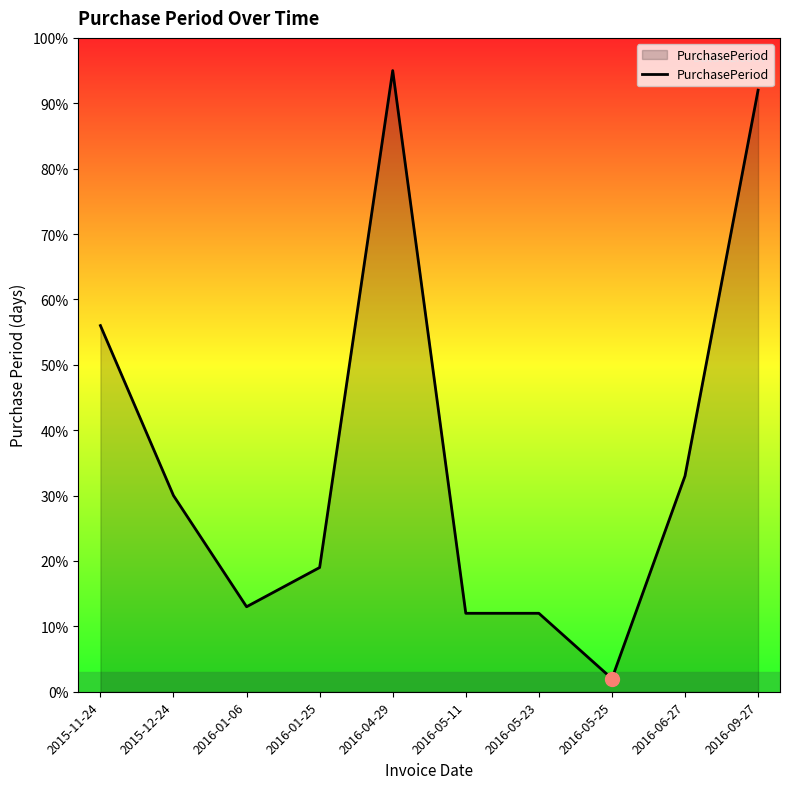

What is the sum of all values?

364